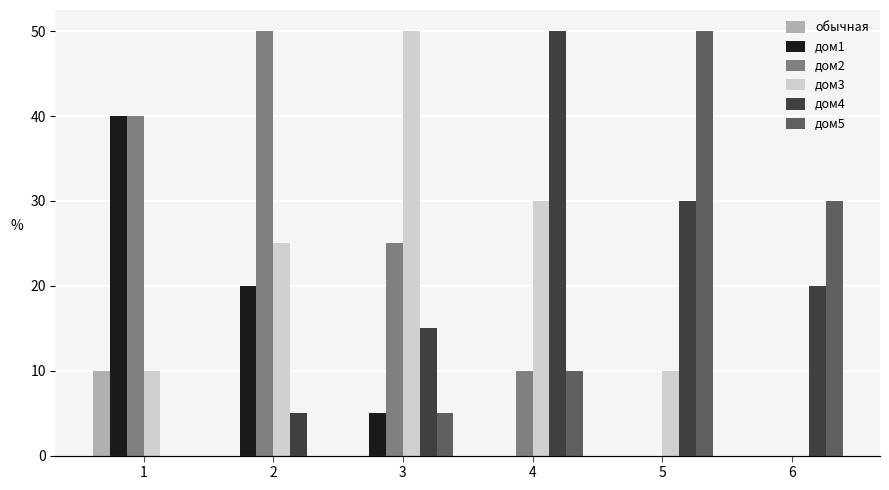

What is the difference between the maximum and second lowest values in the дом1 series?

40